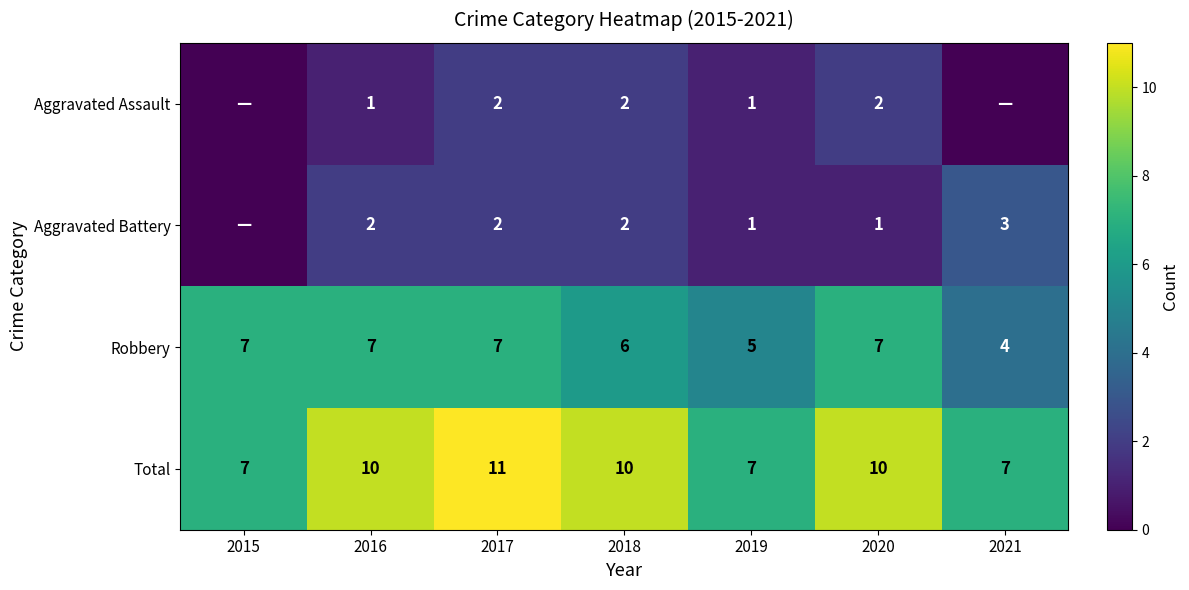

At 2020, list the series in order from largest to smallest.

Total, Robbery, Aggravated Assault, Aggravated Battery